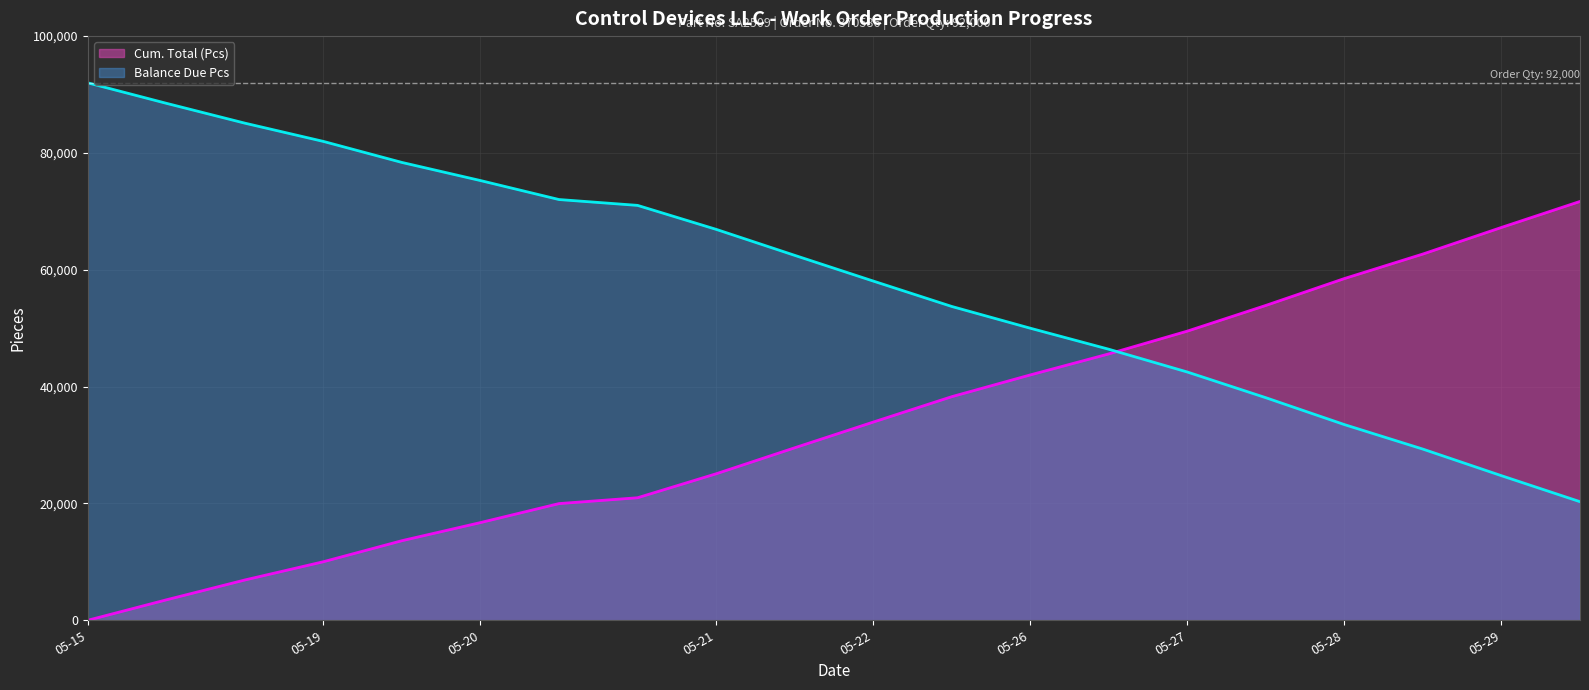

Reading left to right, transcribe all the data shown in this chart.

Cum. Total (Pcs): 2015-05-15=0	2015-05-15=3500	2015-05-15=6900	2015-05-19=10025	2015-05-19=13625	2015-05-20=16725	2015-05-20=19975	2015-05-20=20975	2015-05-21=25075	2015-05-21=29525	2015-05-22=33925	2015-05-22=38275	2015-05-26=42000	2015-05-26=45600	2015-05-27=49500	2015-05-27=53900	2015-05-28=58500	2015-05-28=62700	2015-05-29=67250	2015-05-29=71700
Balance Due Pcs: 2015-05-15=92000	2015-05-15=88500	2015-05-15=85100	2015-05-19=81975	2015-05-19=78375	2015-05-20=75275	2015-05-20=72025	2015-05-20=71025	2015-05-21=66925	2015-05-21=62475	2015-05-22=58075	2015-05-22=53725	2015-05-26=50000	2015-05-26=46400	2015-05-27=42500	2015-05-27=38100	2015-05-28=33500	2015-05-28=29300	2015-05-29=24750	2015-05-29=20300